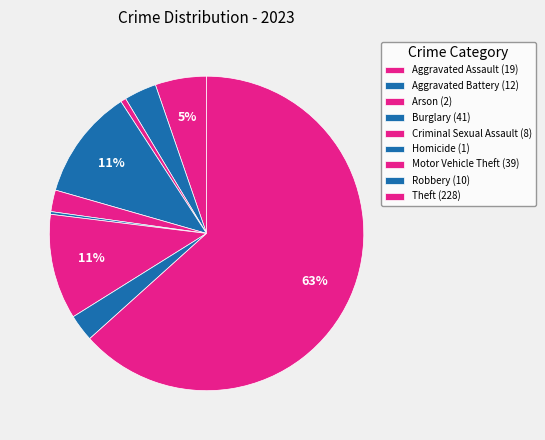

The Criminal Sexual Assault slice represents 2% of the pie. True or false?

True